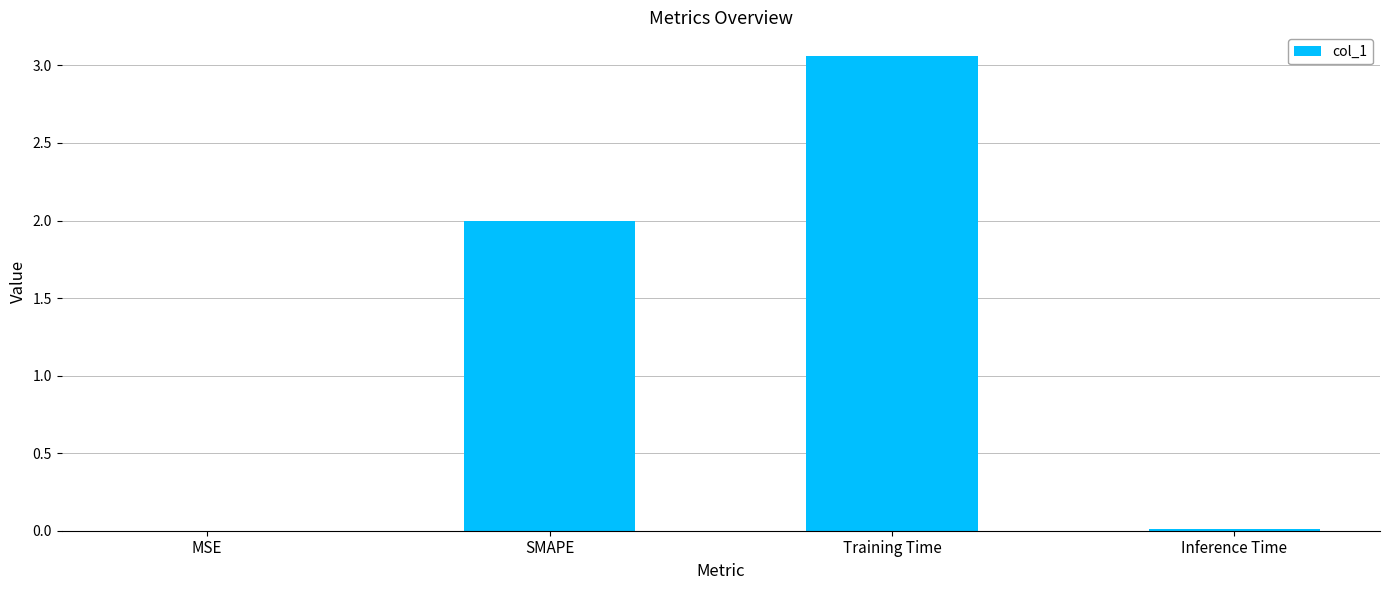

What is the sum of all values?

5.1